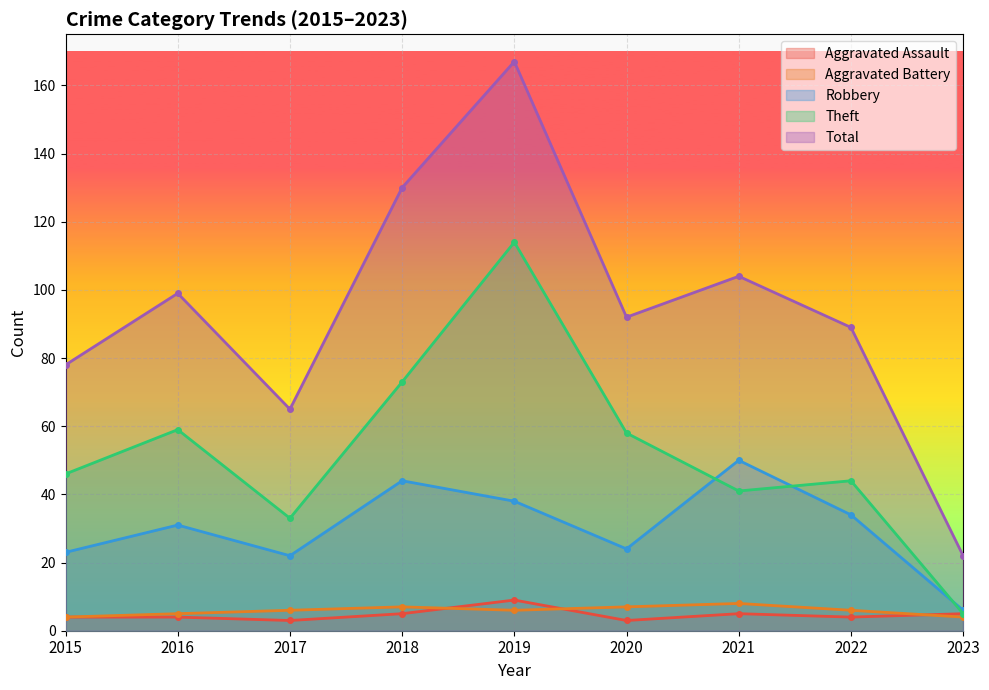

Is it true that Total equals 89 at 2022?

True